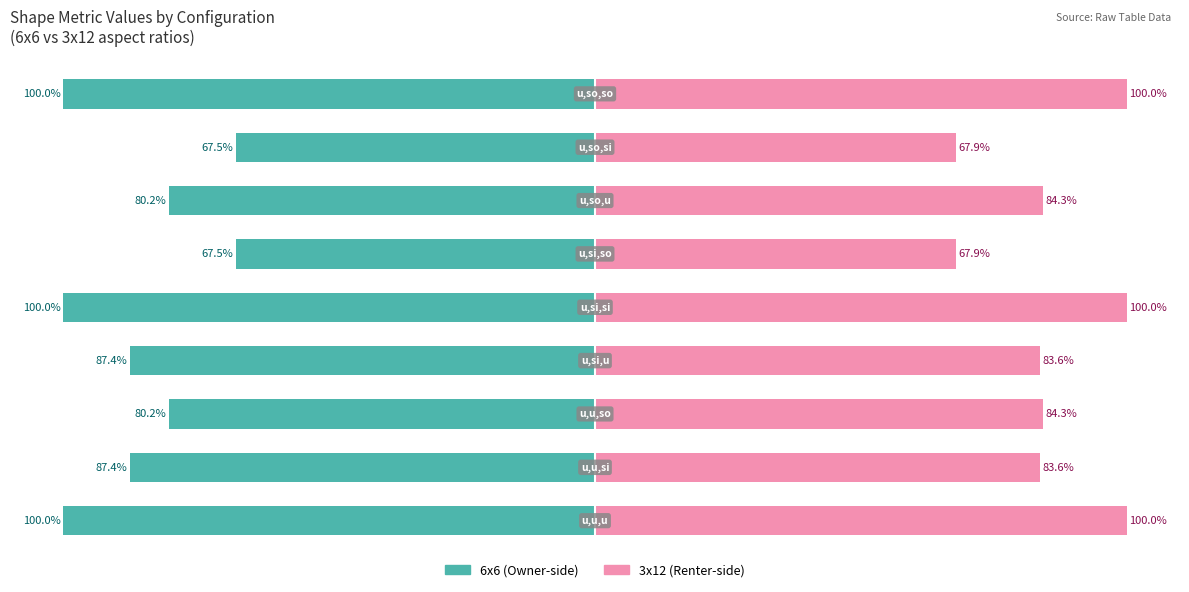

What is the highest value of the 3x12 series?

100.0